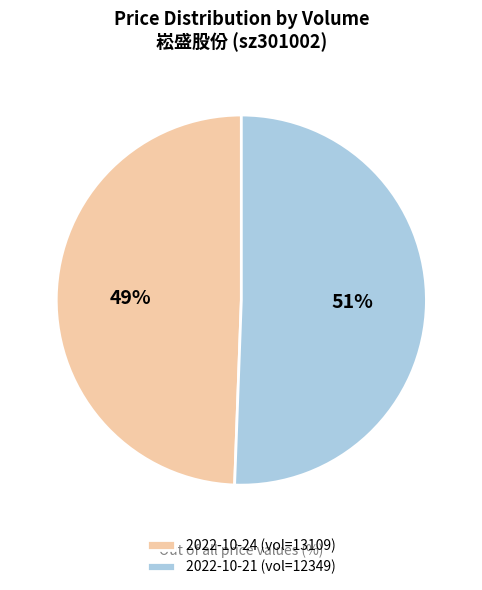

Which category has the smallest portion of the pie?

2022-10-24 (vol=13109)